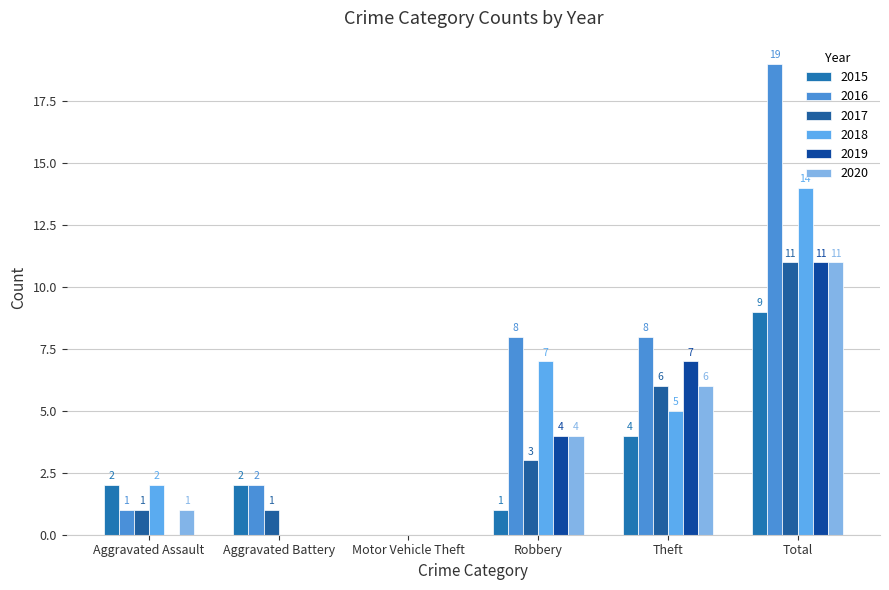

True or false: 2015 has a value of 9 at Total.

True